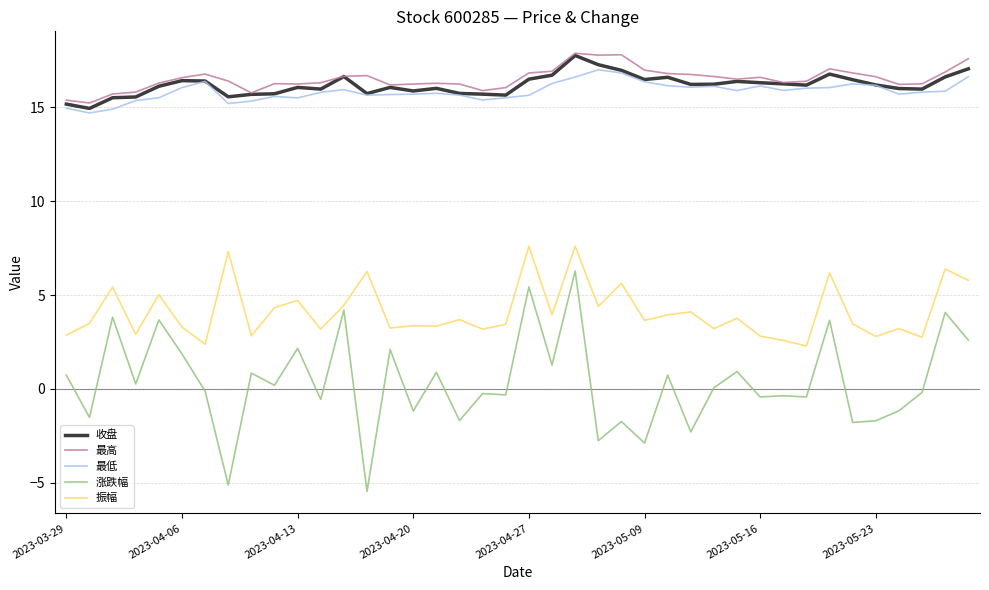

True or false: 最高 and 涨跌幅 intersect in this chart.

False